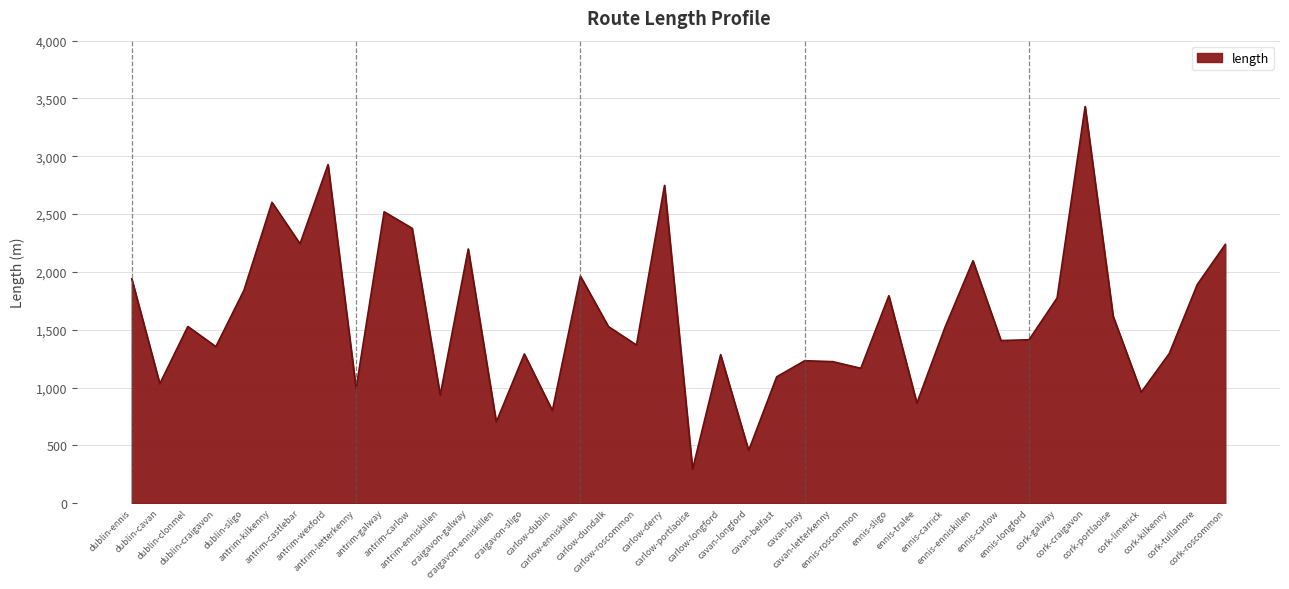

The value at cavan-bray is 1232.1. True or false?

True